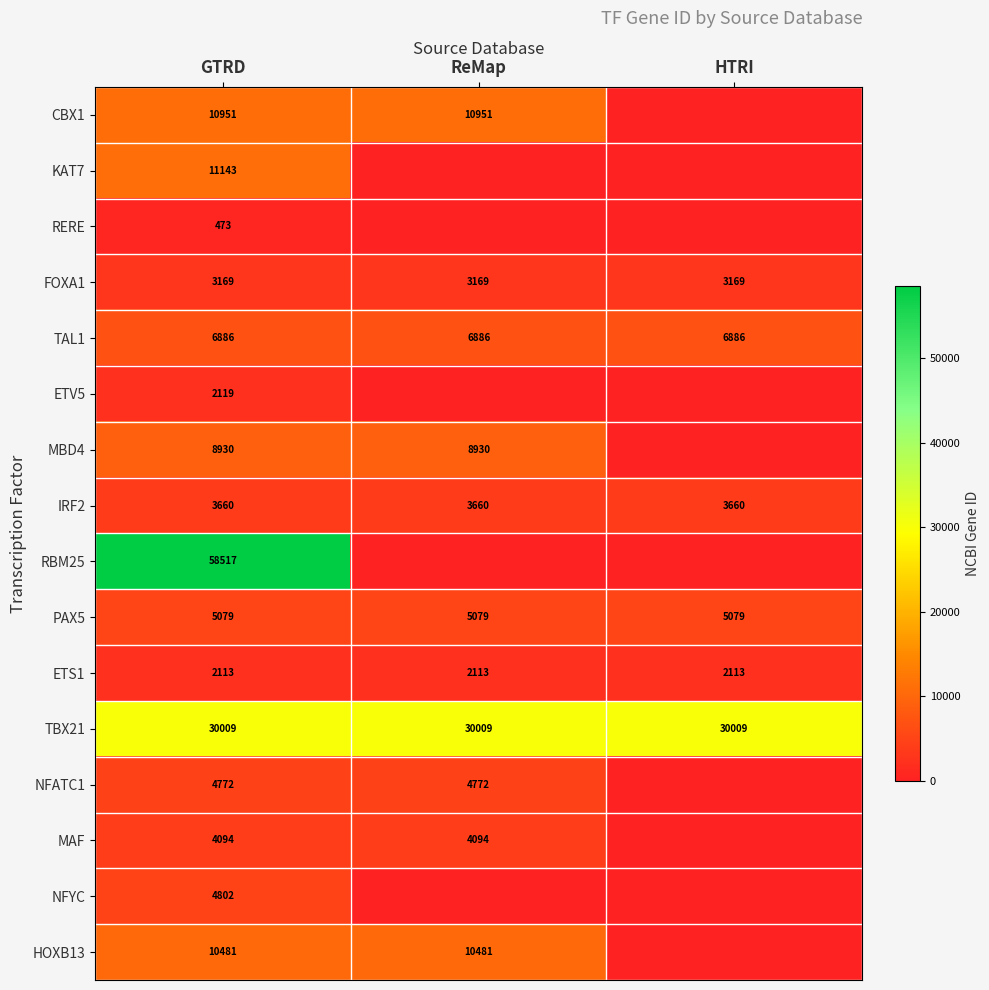

The value of IRF2 at HTRI is 1892. True or false?

False